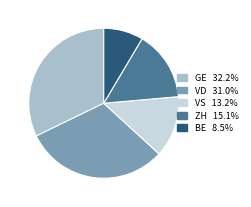

Does any single category account for the majority?

No